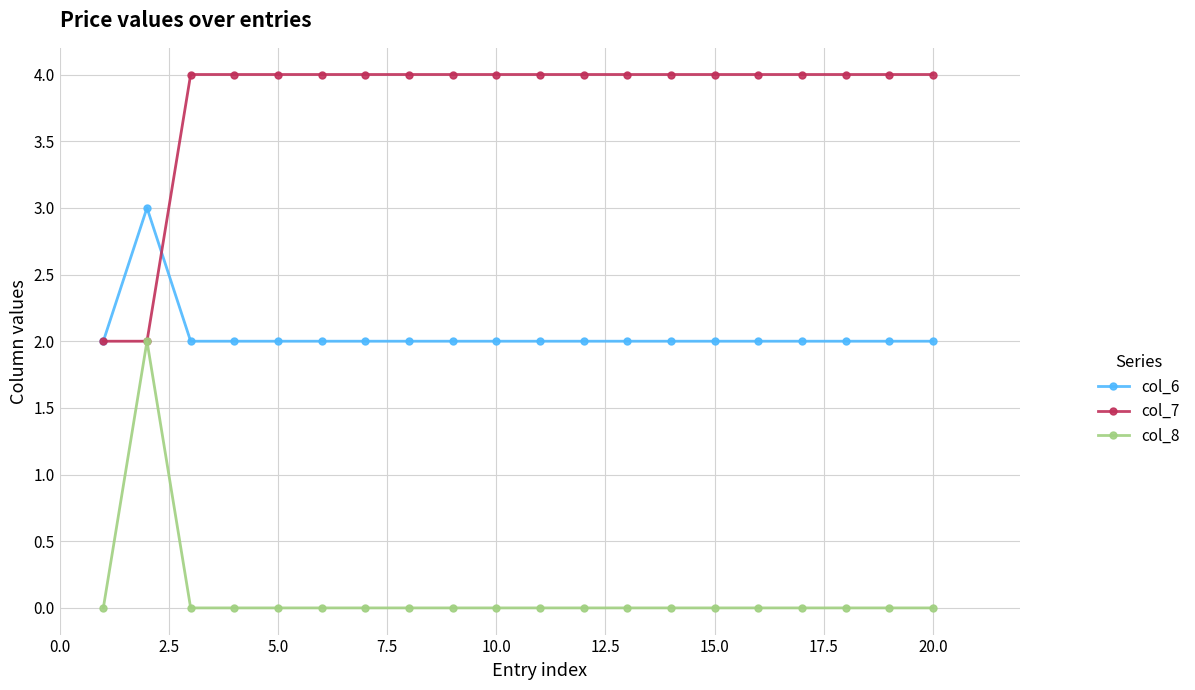

List the series in order of their peak value, highest first.

col_7, col_6, col_8